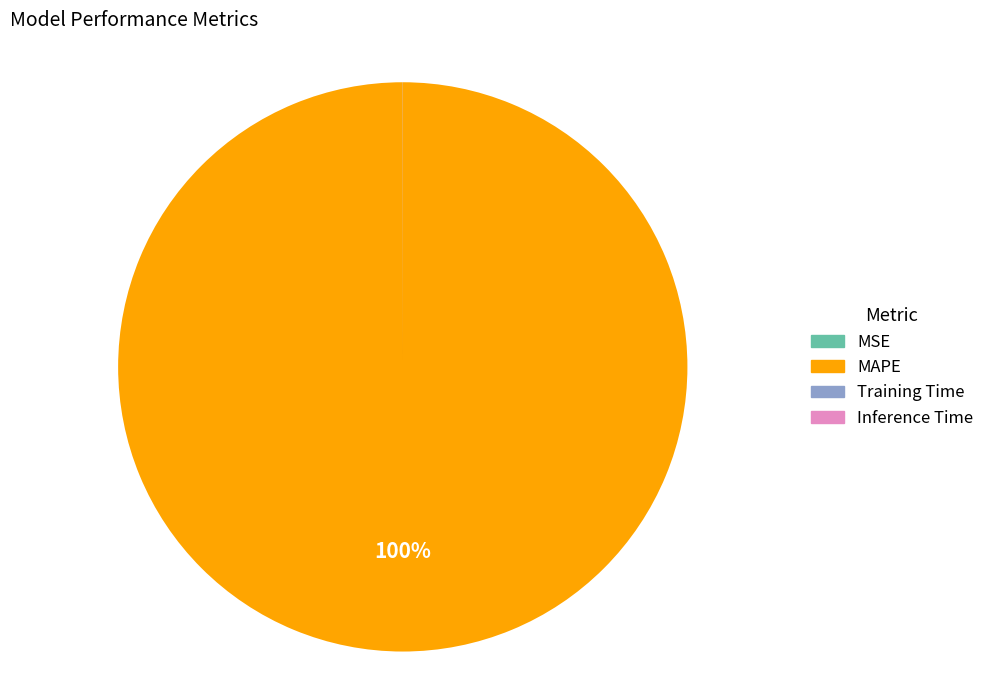

What is the majority slice?

MAPE